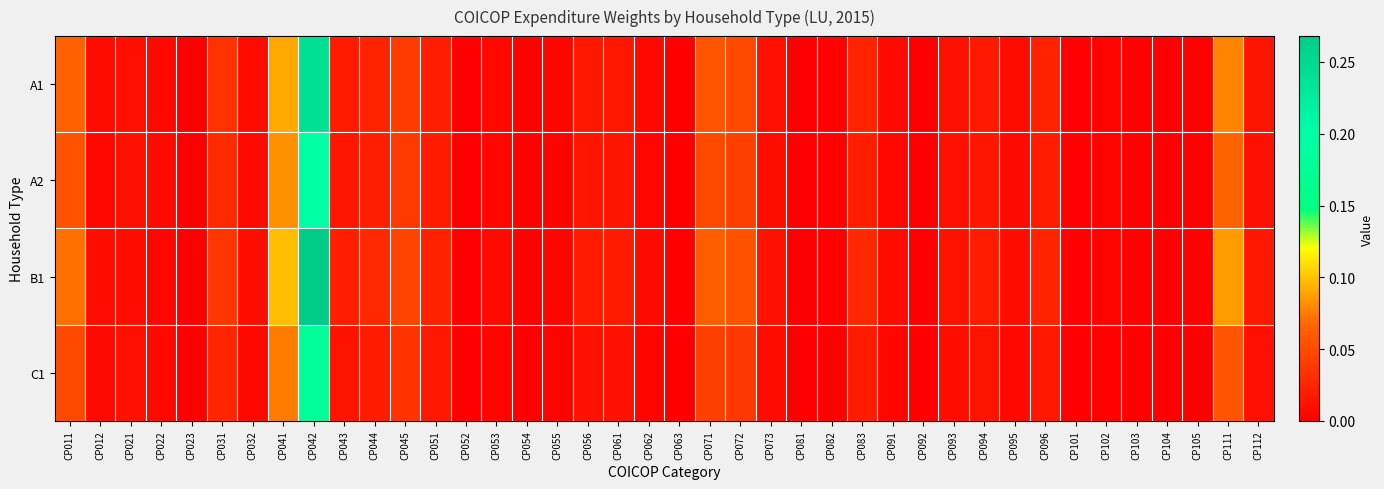

Reading right to left, what are all the values shown in this chart?

A1: CP112=0.0	CP111=0.1	CP105=0.0	CP104=0.0	CP103=0.0	CP102=0.0	CP101=0.0	CP096=0.0	CP095=0.0	CP094=0.0	CP093=0.0	CP092=0.0	CP091=0.0	CP083=0.0	CP082=0.0	CP081=0.0	CP073=0.0	CP072=0.0	CP071=0.1	CP063=0.0	CP062=0.0	CP061=0.0	CP056=0.0	CP055=0.0	CP054=0.0	CP053=0.0	CP052=0.0	CP051=0.0	CP045=0.0	CP044=0.0	CP043=0.0	CP042=0.2	CP041=0.1	CP032=0.0	CP031=0.0	CP023=0.0	CP022=0.0	CP021=0.0	CP012=0.0	CP011=0.1
A2: CP112=0.0	CP111=0.1	CP105=0.0	CP104=0.0	CP103=0.0	CP102=0.0	CP101=0.0	CP096=0.0	CP095=0.0	CP094=0.0	CP093=0.0	CP092=0.0	CP091=0.0	CP083=0.0	CP082=0.0	CP081=0.0	CP073=0.0	CP072=0.0	CP071=0.0	CP063=0.0	CP062=0.0	CP061=0.0	CP056=0.0	CP055=0.0	CP054=0.0	CP053=0.0	CP052=0.0	CP051=0.0	CP045=0.0	CP044=0.0	CP043=0.0	CP042=0.2	CP041=0.1	CP032=0.0	CP031=0.0	CP023=0.0	CP022=0.0	CP021=0.0	CP012=0.0	CP011=0.1
B1: CP112=0.0	CP111=0.1	CP105=0.0	CP104=0.0	CP103=0.0	CP102=0.0	CP101=0.0	CP096=0.0	CP095=0.0	CP094=0.0	CP093=0.0	CP092=0.0	CP091=0.0	CP083=0.0	CP082=0.0	CP081=0.0	CP073=0.0	CP072=0.1	CP071=0.1	CP063=0.0	CP062=0.0	CP061=0.0	CP056=0.0	CP055=0.0	CP054=0.0	CP053=0.0	CP052=0.0	CP051=0.0	CP045=0.0	CP044=0.0	CP043=0.0	CP042=0.3	CP041=0.1	CP032=0.0	CP031=0.0	CP023=0.0	CP022=0.0	CP021=0.0	CP012=0.0	CP011=0.1
C1: CP112=0.0	CP111=0.1	CP105=0.0	CP104=0.0	CP103=0.0	CP102=0.0	CP101=0.0	CP096=0.0	CP095=0.0	CP094=0.0	CP093=0.0	CP092=0.0	CP091=0.0	CP083=0.0	CP082=0.0	CP081=0.0	CP073=0.0	CP072=0.0	CP071=0.0	CP063=0.0	CP062=0.0	CP061=0.0	CP056=0.0	CP055=0.0	CP054=0.0	CP053=0.0	CP052=0.0	CP051=0.0	CP045=0.0	CP044=0.0	CP043=0.0	CP042=0.2	CP041=0.1	CP032=0.0	CP031=0.0	CP023=0.0	CP022=0.0	CP021=0.0	CP012=0.0	CP011=0.0